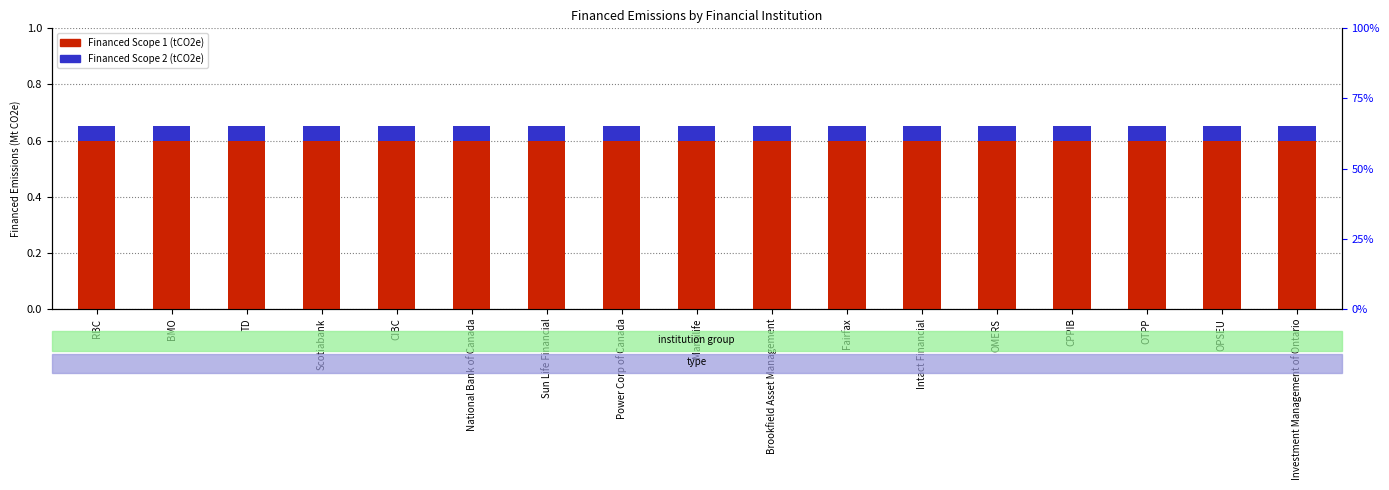

Count the number of categories in the chart.

17